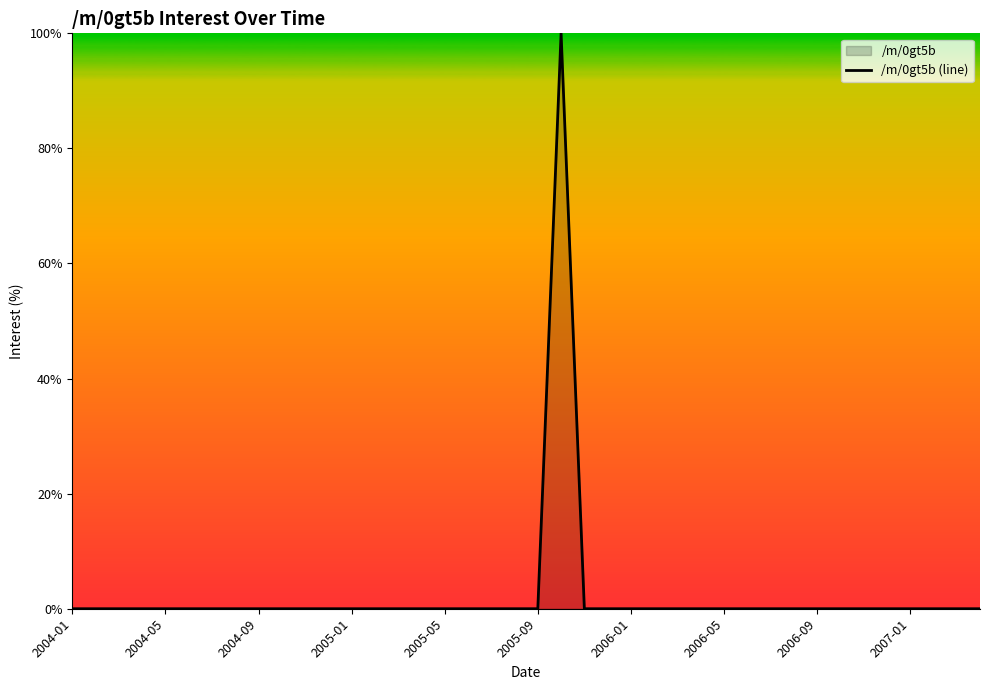

What is the maximum value shown in the chart?

100